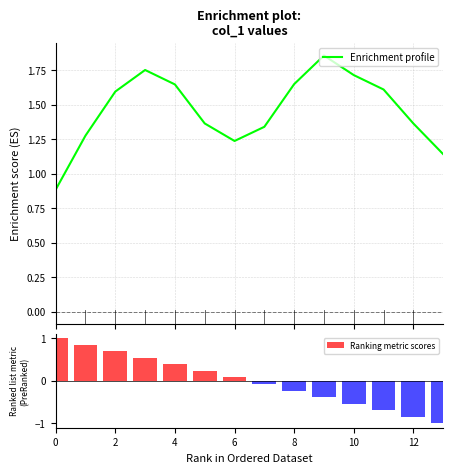

What is the minimum value for Enrichment profile?

0.9